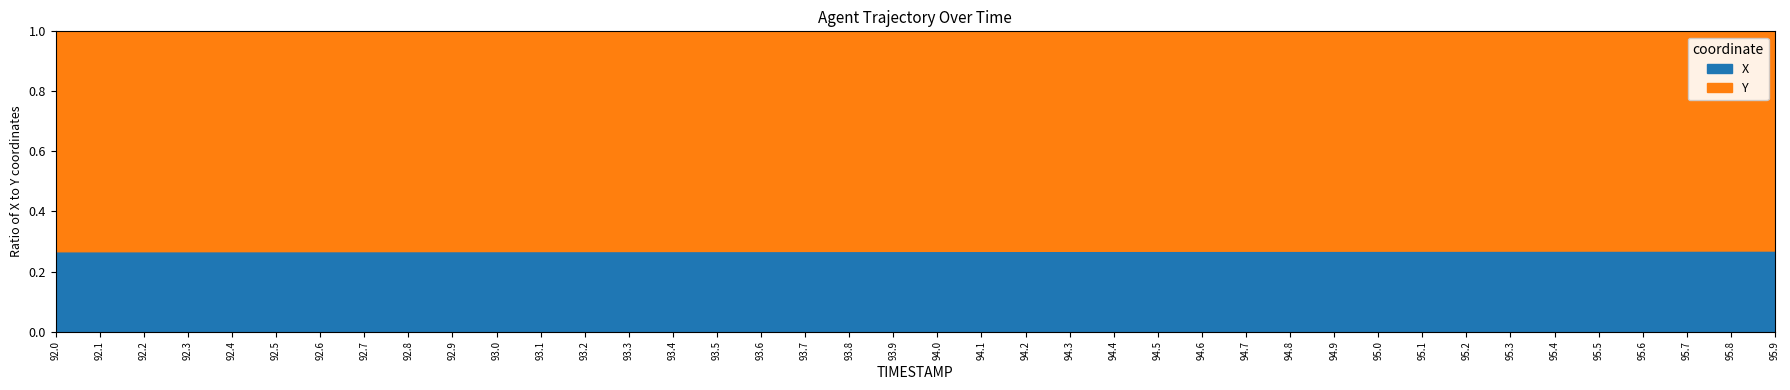

Which has a higher value, 95.9 or 92.2?

95.9